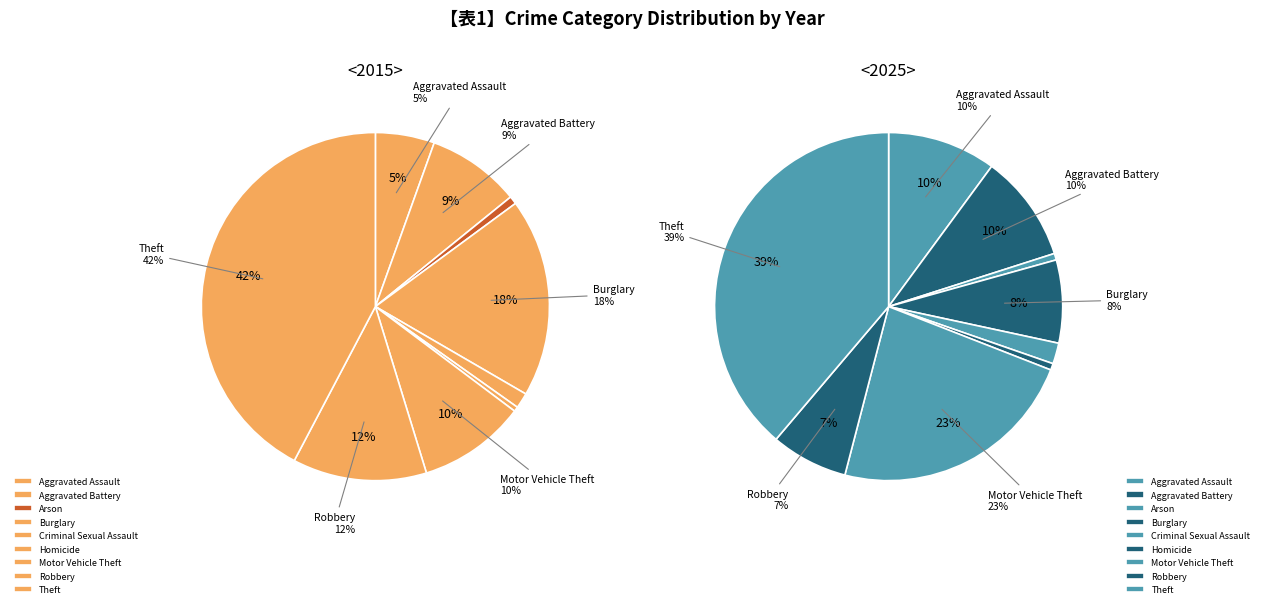

What is the difference between the highest and lowest values at values_2025?

79